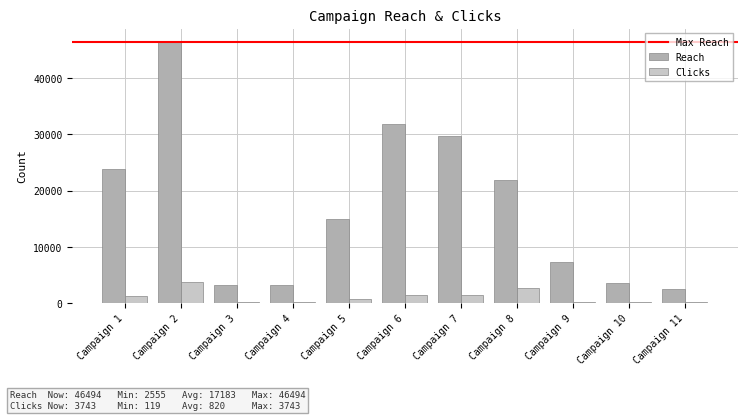

Is the value of Clicks at Campaign 3 greater than the value of Reach at Campaign 8?

No